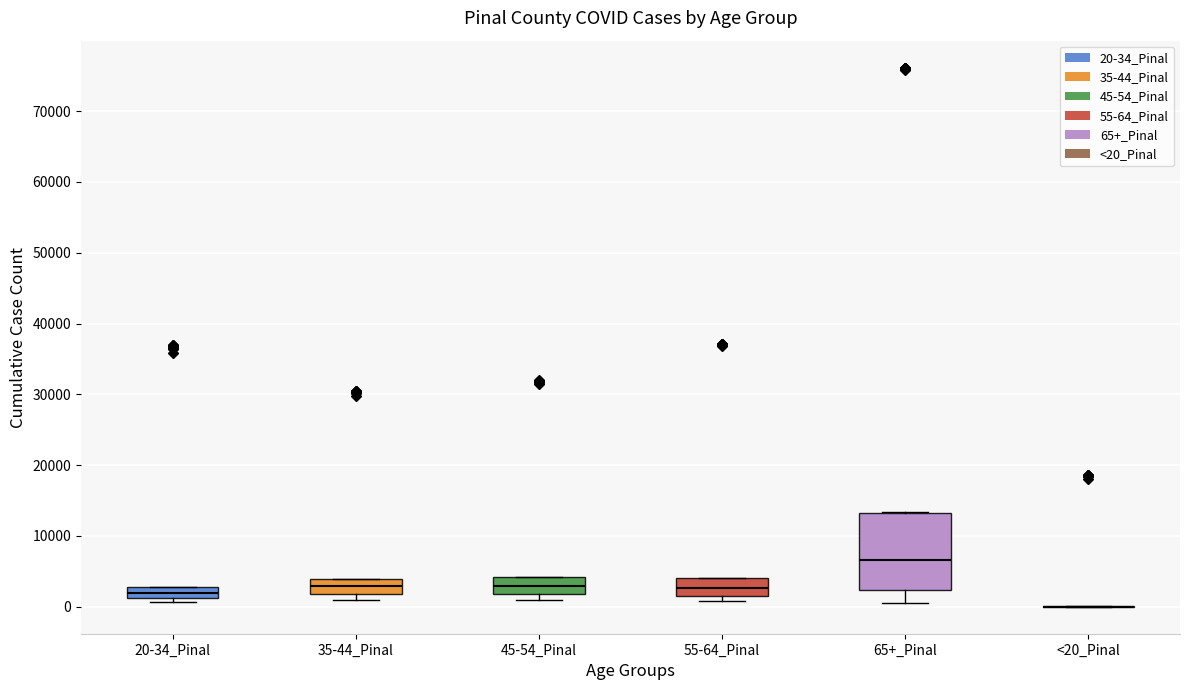

Reading left to right, read every box against the y-axis: the position of its median line, the range the box covers, and the ends of its whiskers. The values are not printed on the chart, so give them approximately, as read against the axis.

20-34_Pinal: median 2000, box 1000 to 3000, whiskers 1000 (just below the box's lower edge) to 3000
35-44_Pinal: median 3000, box 2000 to 4000, whiskers 1000 to 4000
45-54_Pinal: median 3000, box 2000 to 4000, whiskers 1000 to 4000
55-64_Pinal: median 3000, box 2000 to 4000, whiskers 1000 to 4000
65+_Pinal: median 7000, box 2000 to 13000, whiskers 1000 to 13000
<20_Pinal: box collapsed to a line at 0, whiskers 0 to 0